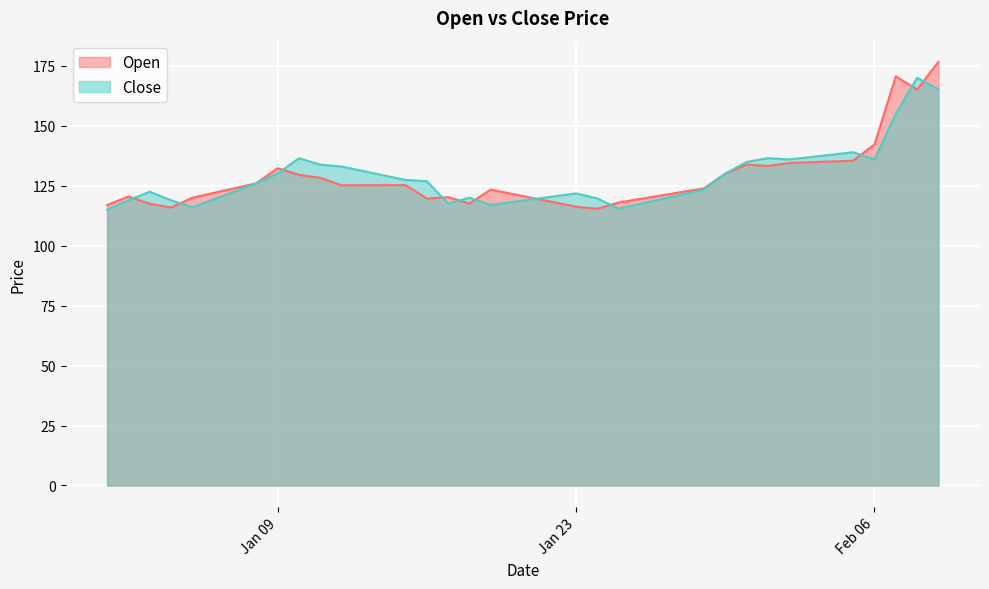

What is the greatest value displayed?

176.7